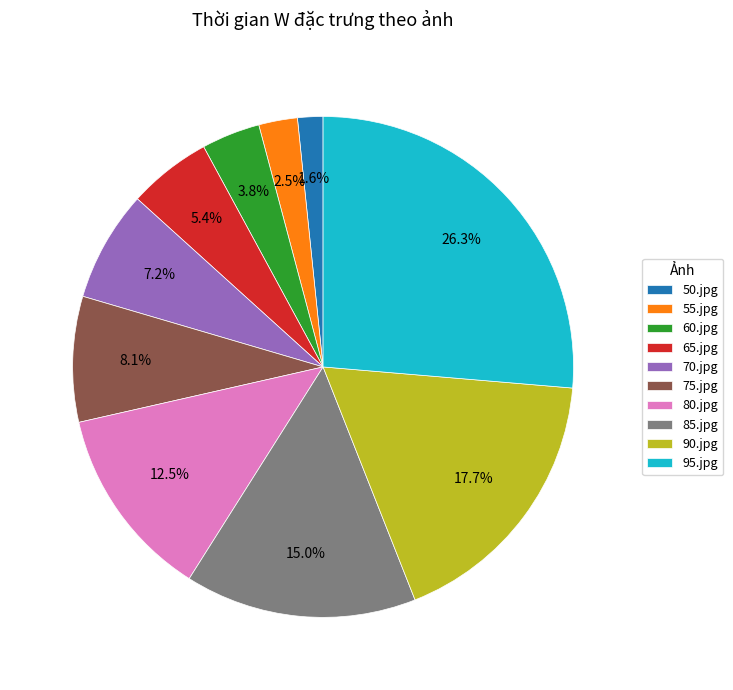

To the nearest percent, what is the difference between the largest and smallest slice percentages?

25%